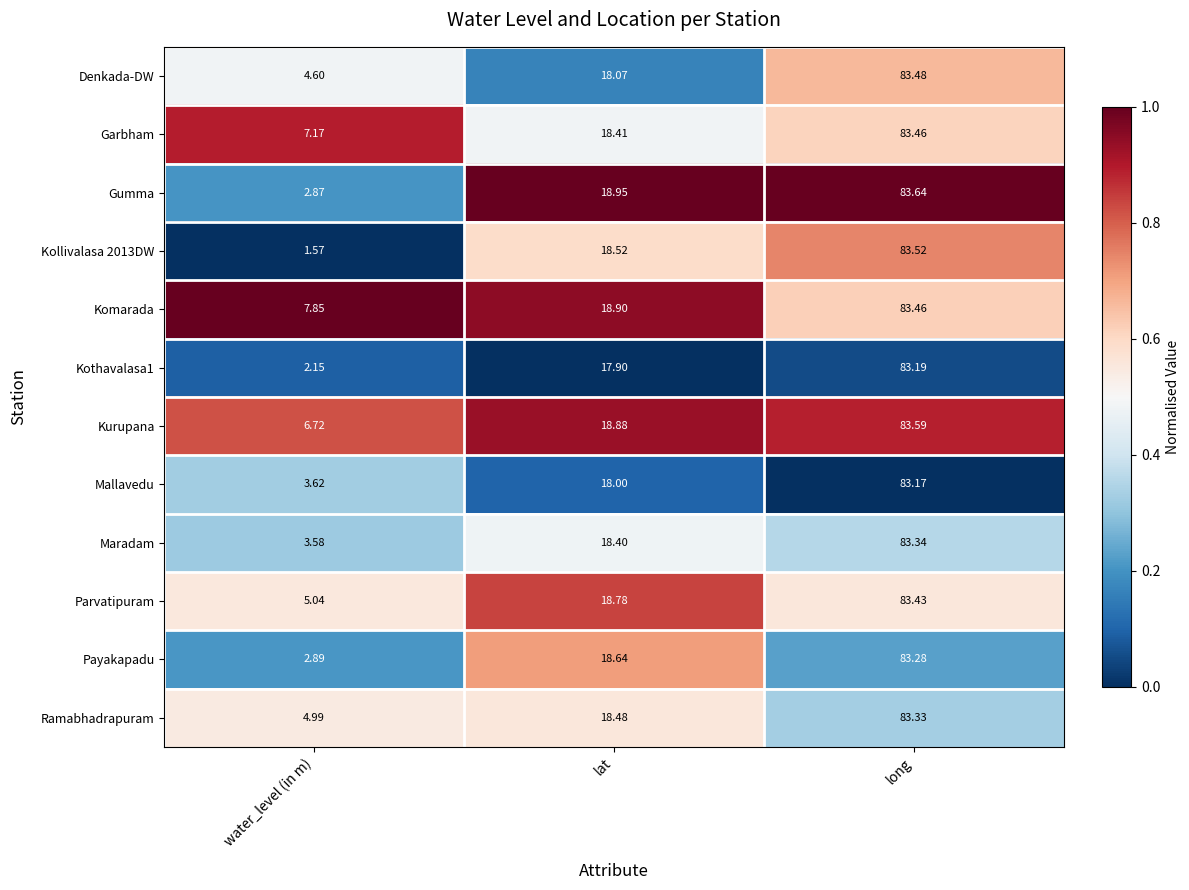

Between water_level (in m) and lat, which series saw the biggest shift?

Kollivalasa 2013DW